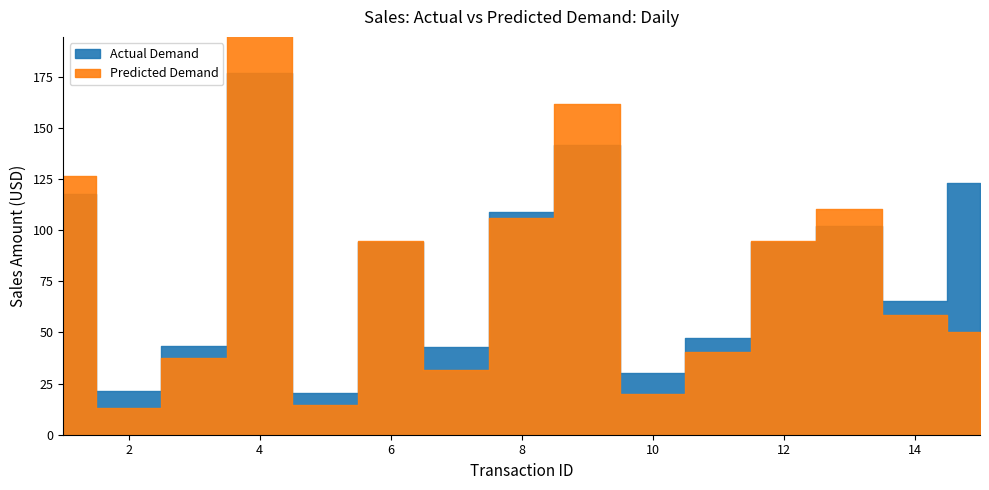

Does the chart have visible grid lines?

No